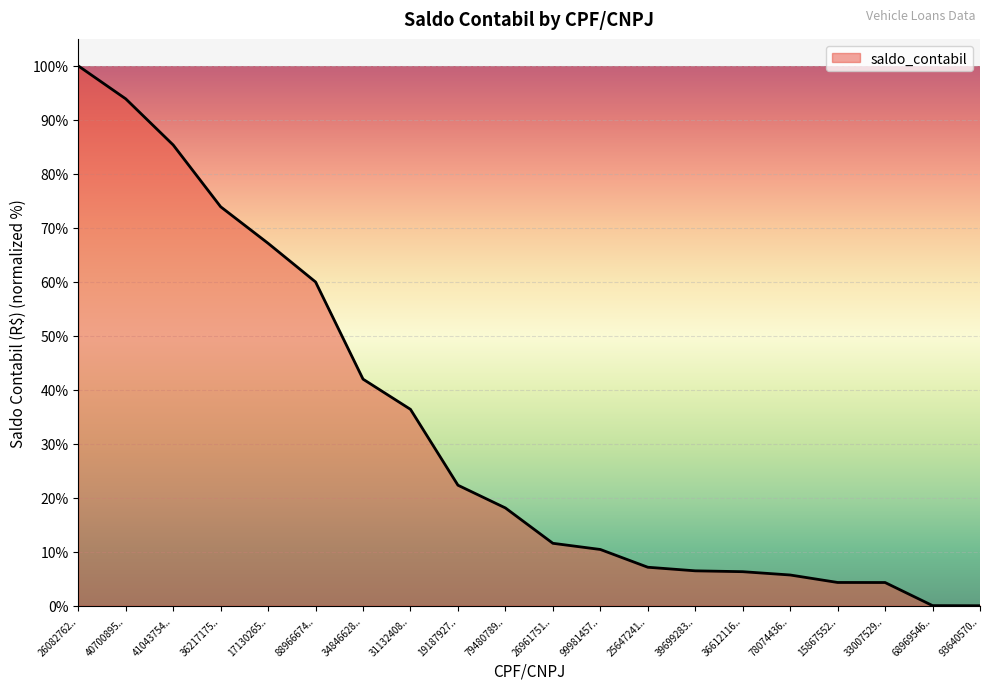

What is the change in value from 26082762.. to 40700895..?

-6.1